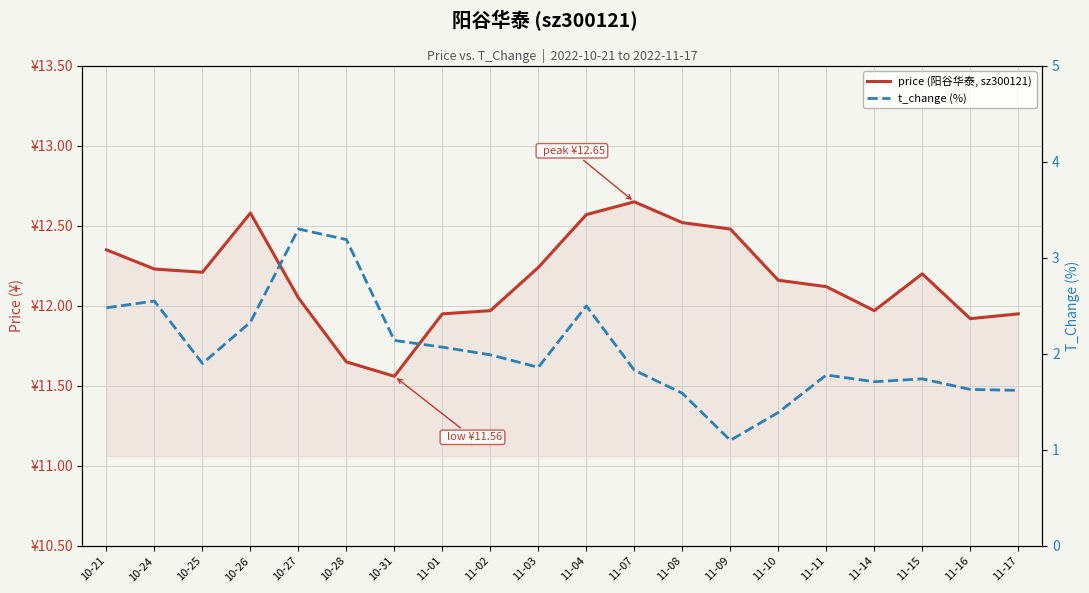

What is the greatest value displayed?

12.7